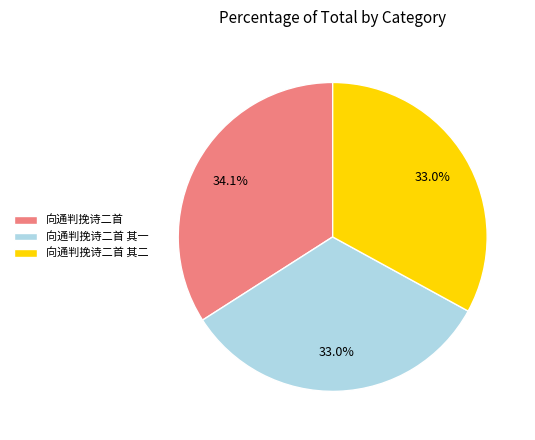

Count the number of slices in the pie.

3